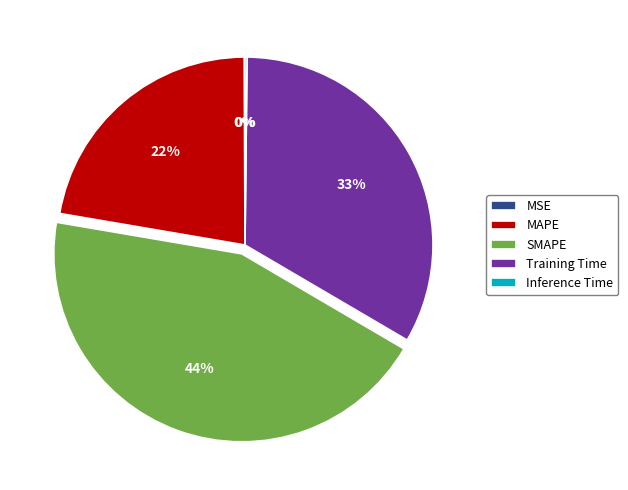

True or false: SMAPE accounts for 44% of the total.

True